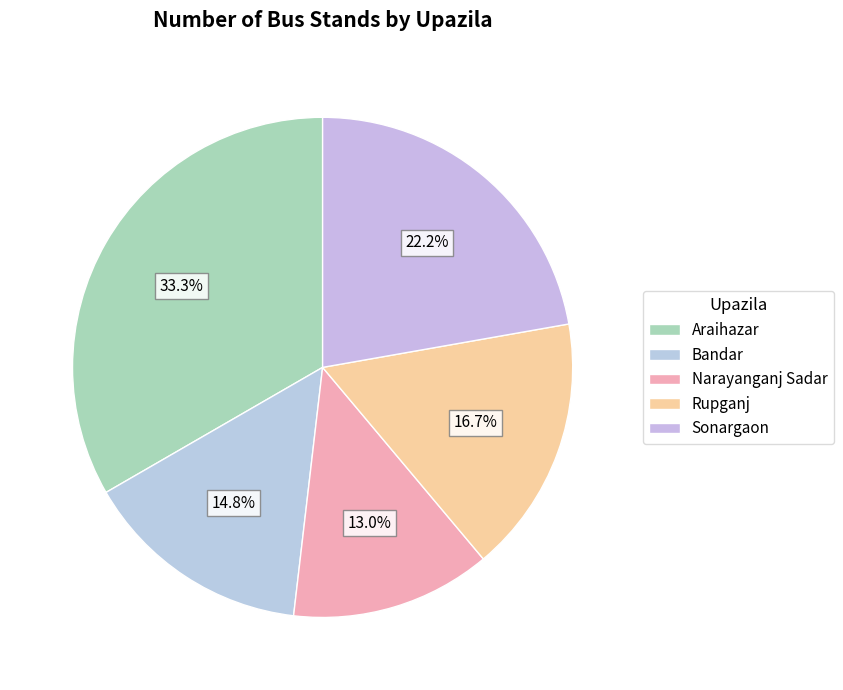

What is the change in value from Araihazar to Sonargaon?

-6